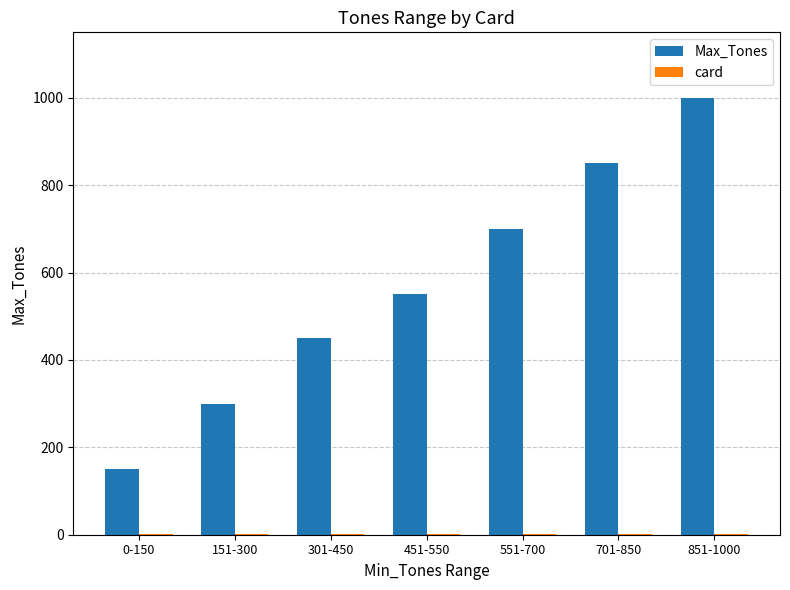

The value of Max_Tones at 301-450 is 450. True or false?

True